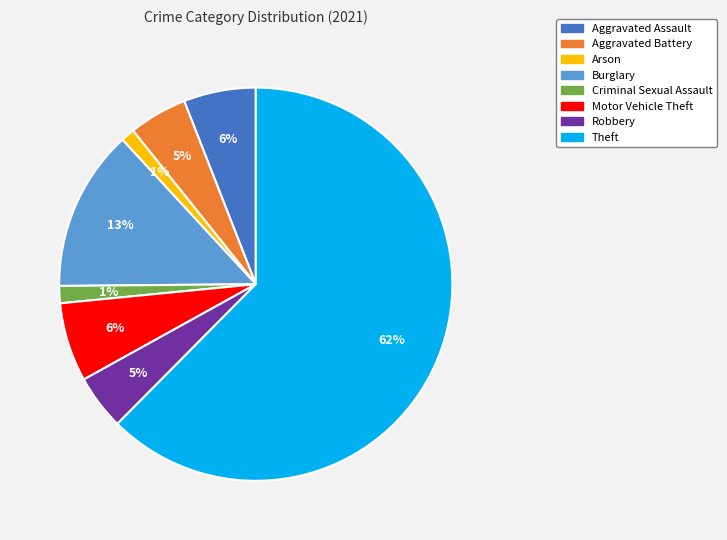

The Motor Vehicle Theft slice represents 6% of the pie. True or false?

True